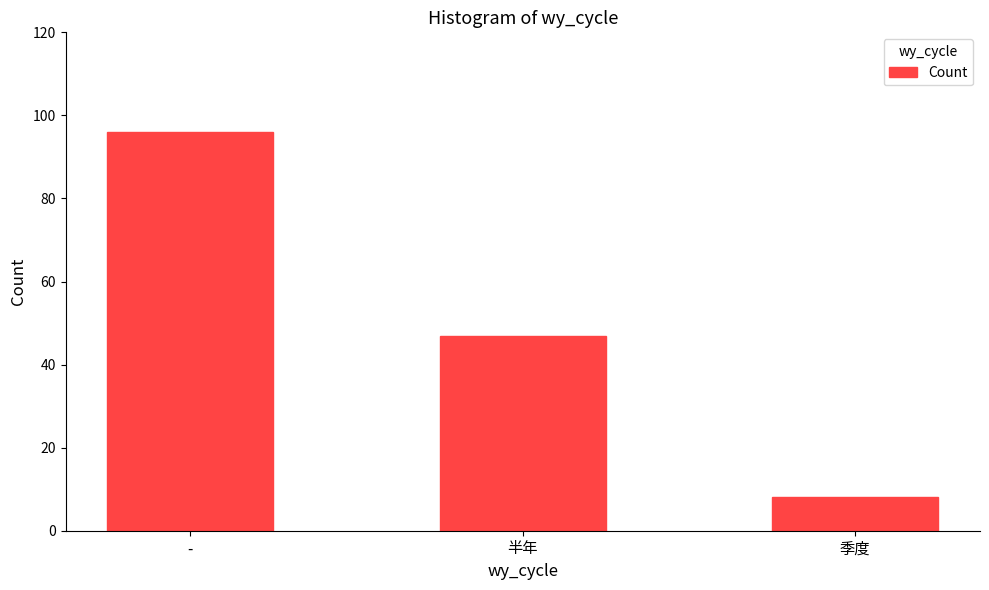

What is the label of the 1st bar from the right?

季度